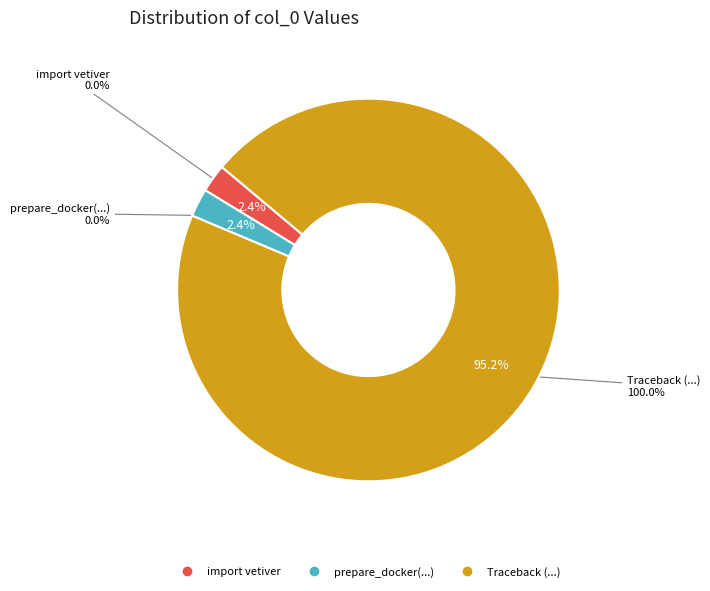

Between import vetiver and prepare_docker(penguin_model, "penguins"), which is larger?

import vetiver